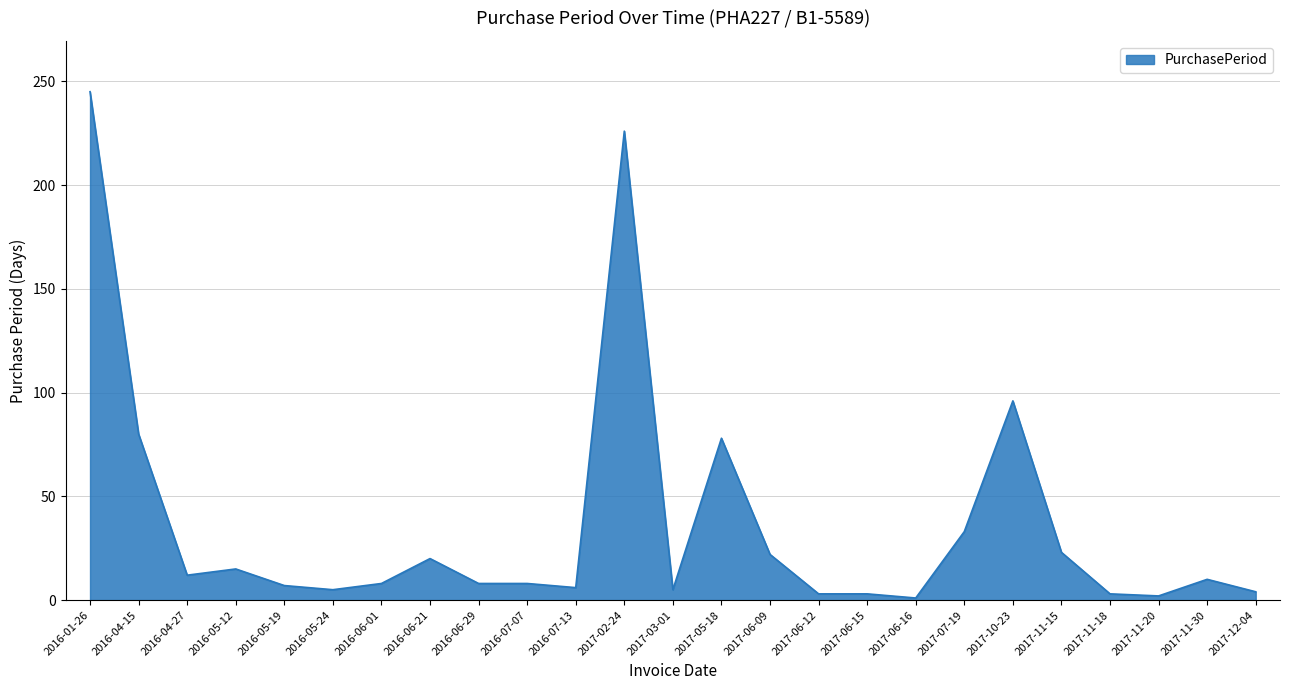

What position from the left is 2017-10-23?

20